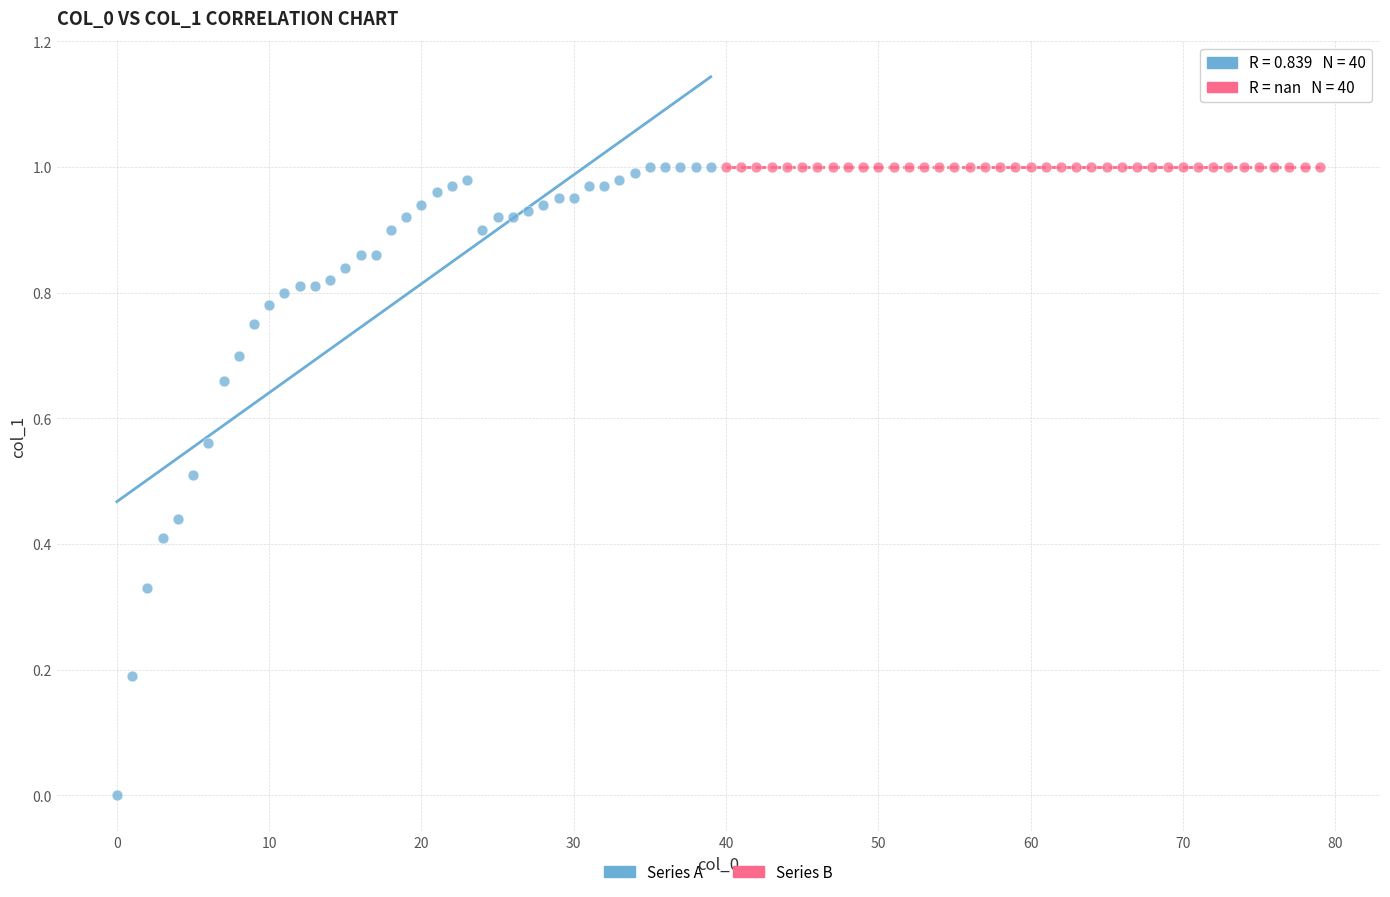

Which series contains the lowest Y value?

Series A